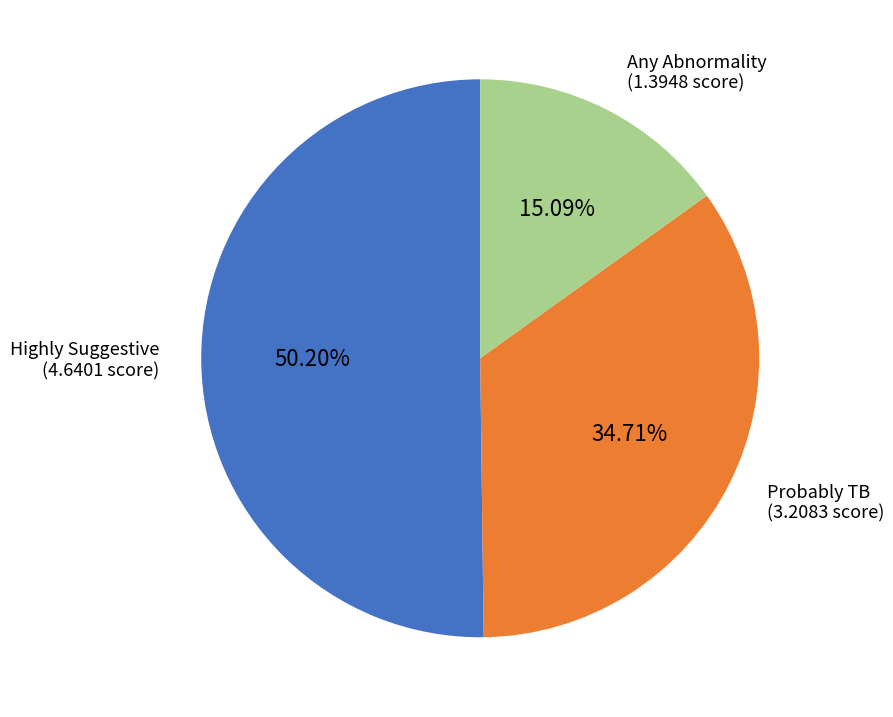

Is the sum of Any Abnormality and Probably TB greater than half?

No